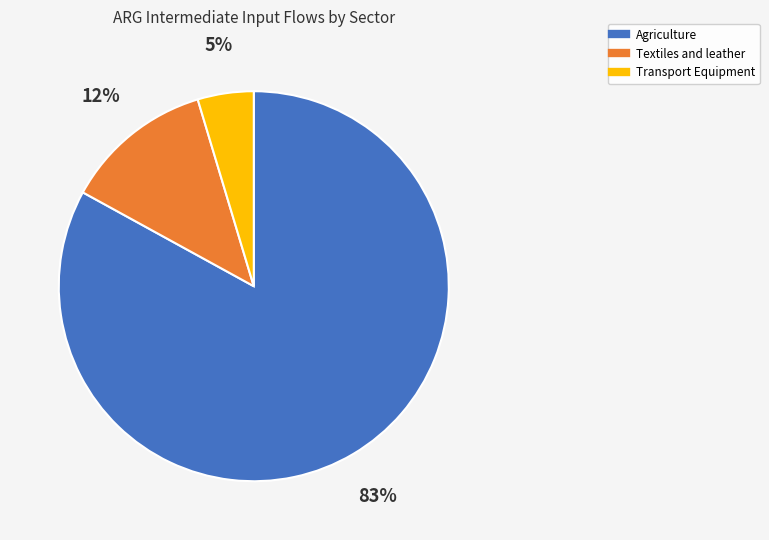

Count the number of slices in the pie.

3